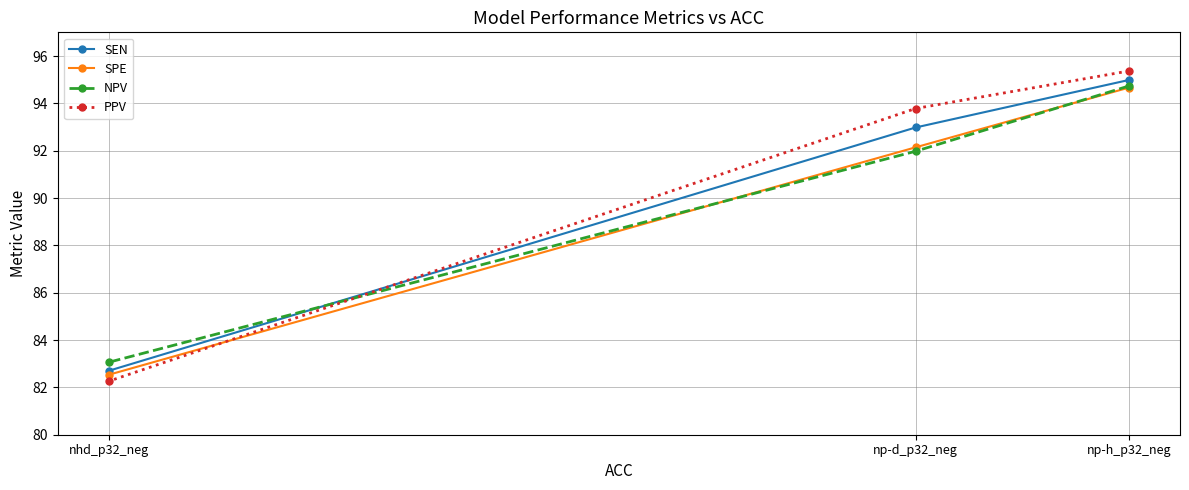

What is the difference between the highest and lowest values at np-h_p32_neg?

0.7